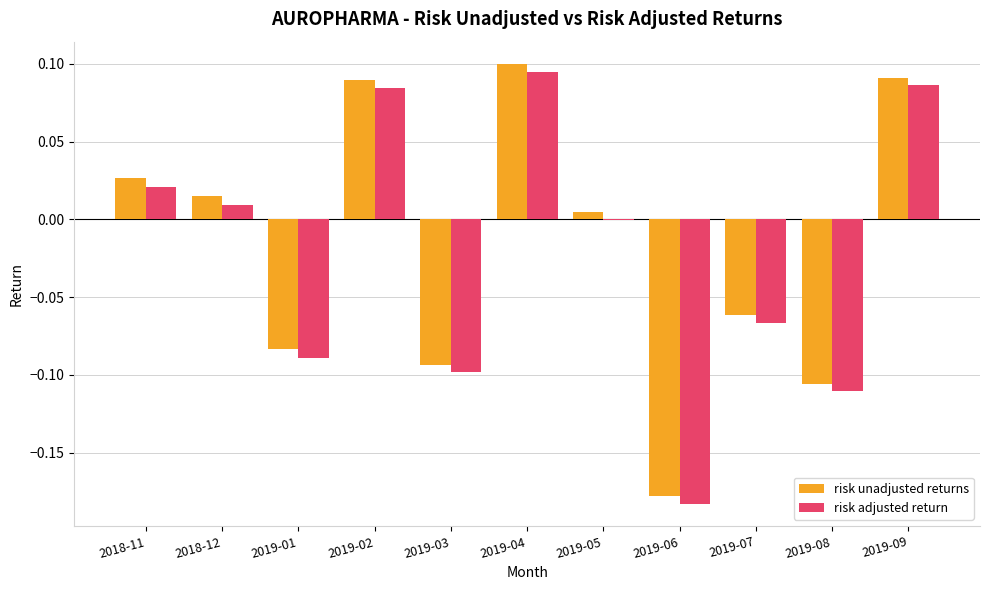

The risk unadjusted returns series shows 0.0 at 2018-11. True or false?

True